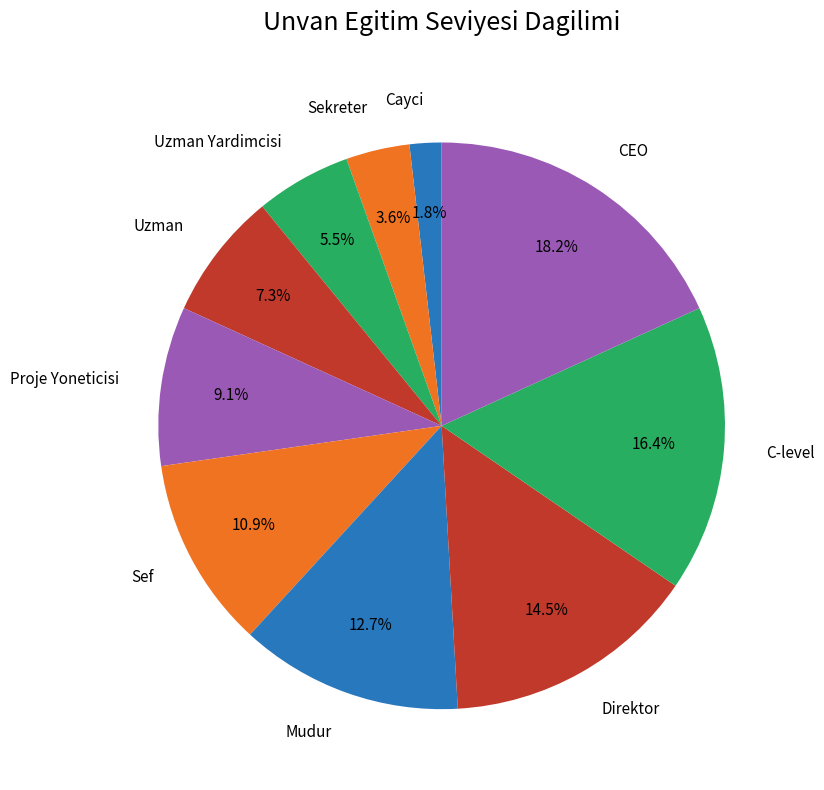

How many segments does this pie chart have?

10